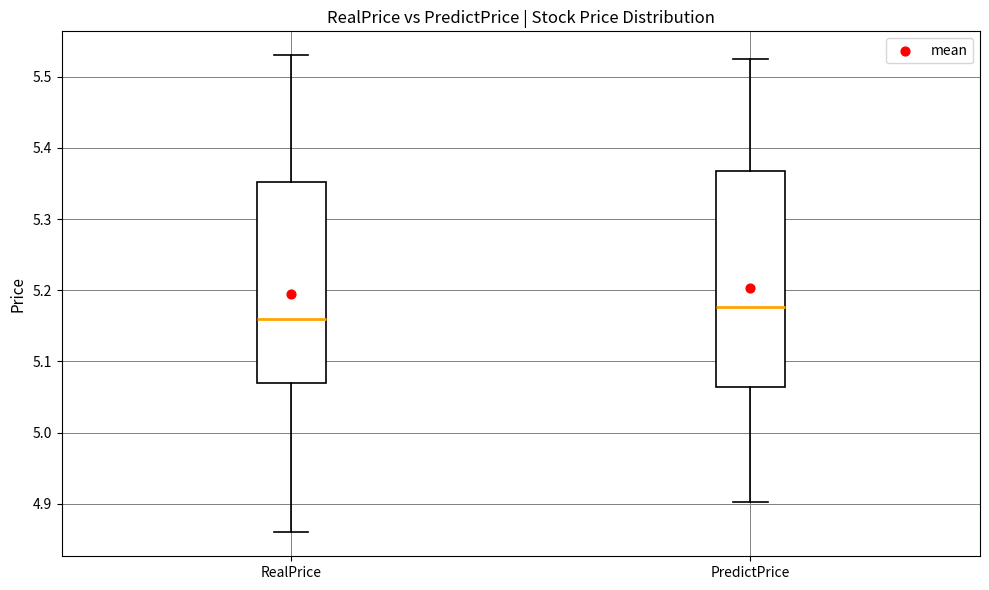

Where is the lower edge of the box for RealPrice on the y-axis? The values are not printed on the chart, so give them approximately, as read against the axis.

5.07